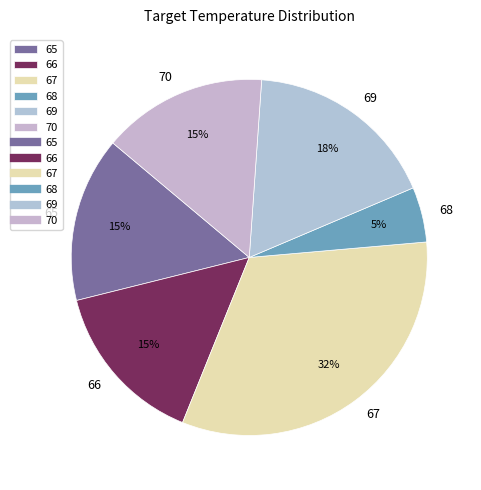

To the nearest percent, what is the average slice percentage?

17%